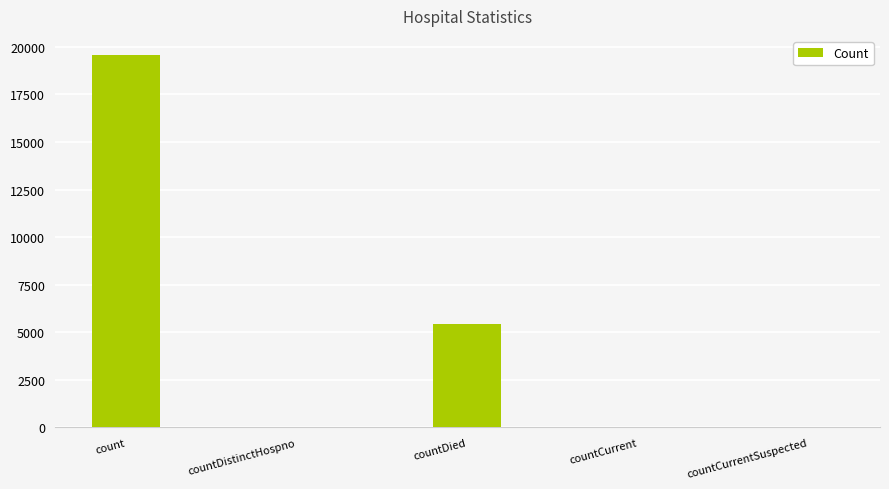

Which category has the highest value across all series?

count